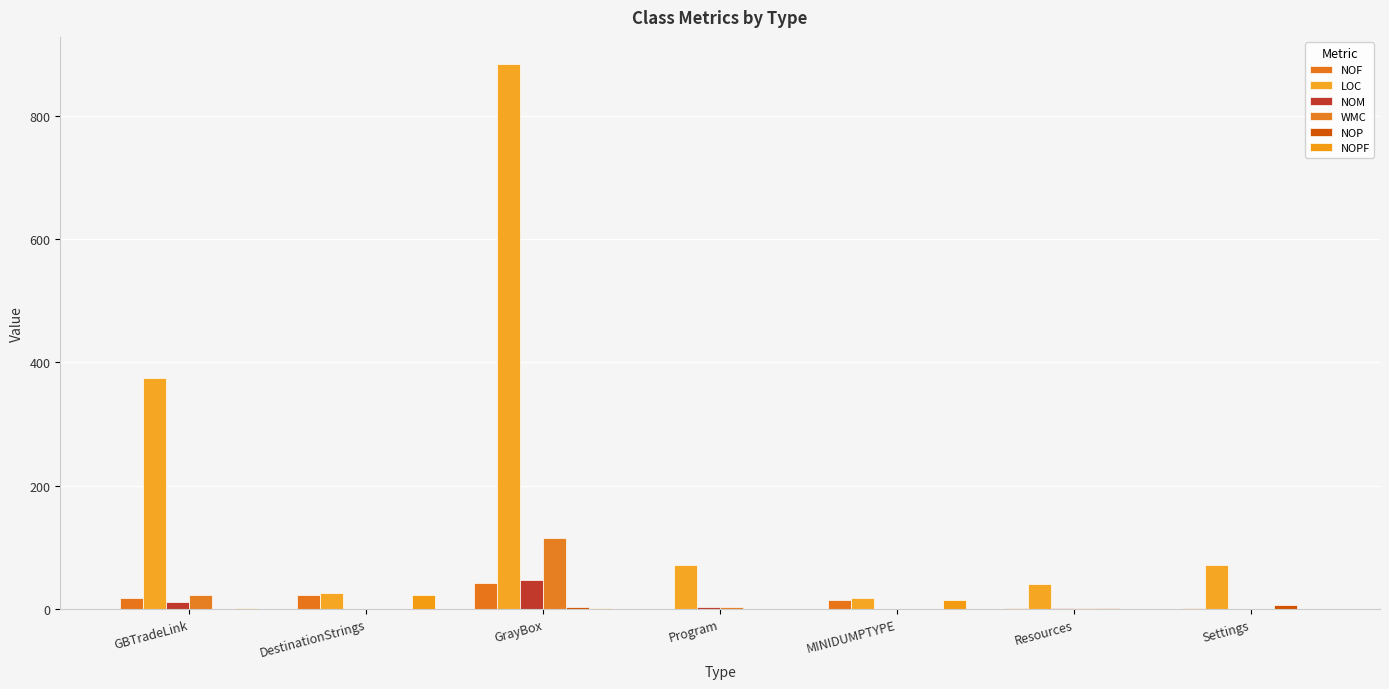

At which label does NOF first exceed 15?

GBTradeLink